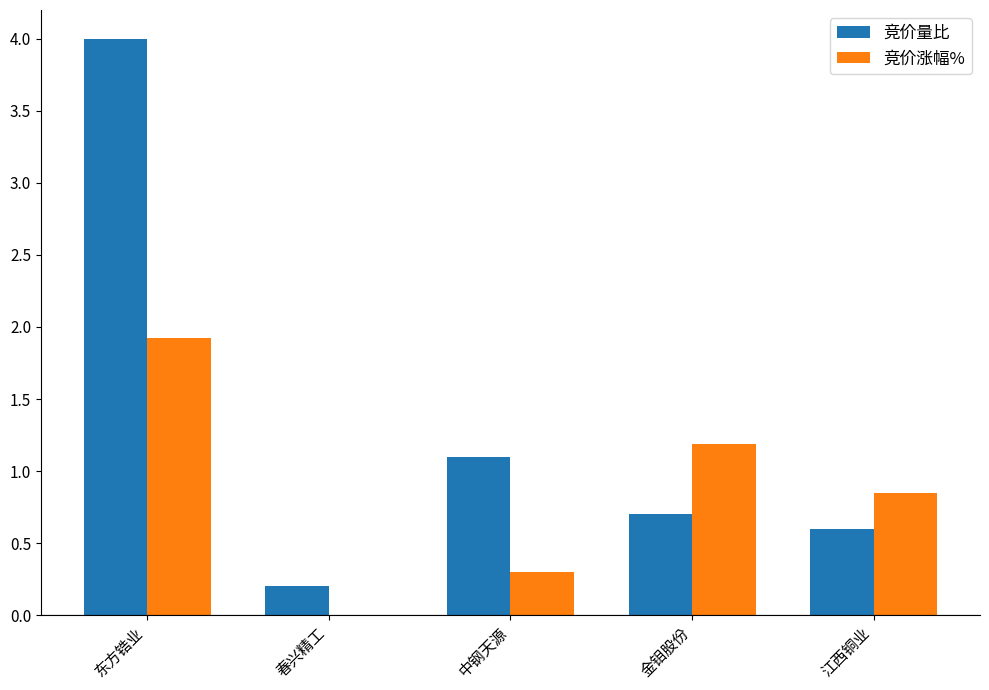

True or false: 竞价涨幅% has a value of 0.0 at 春兴精工.

True